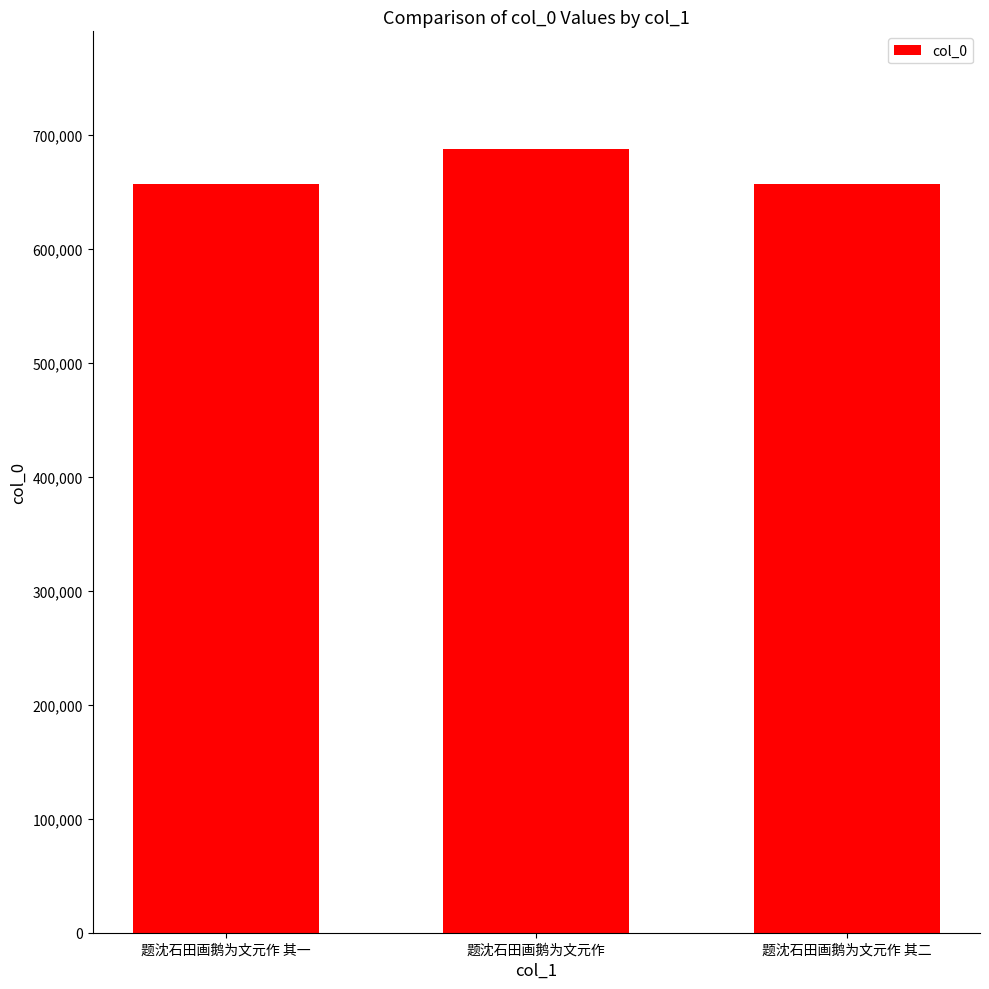

The chart shows a value of 687804 at 题沈石田画鹅为文元作. True or false?

True